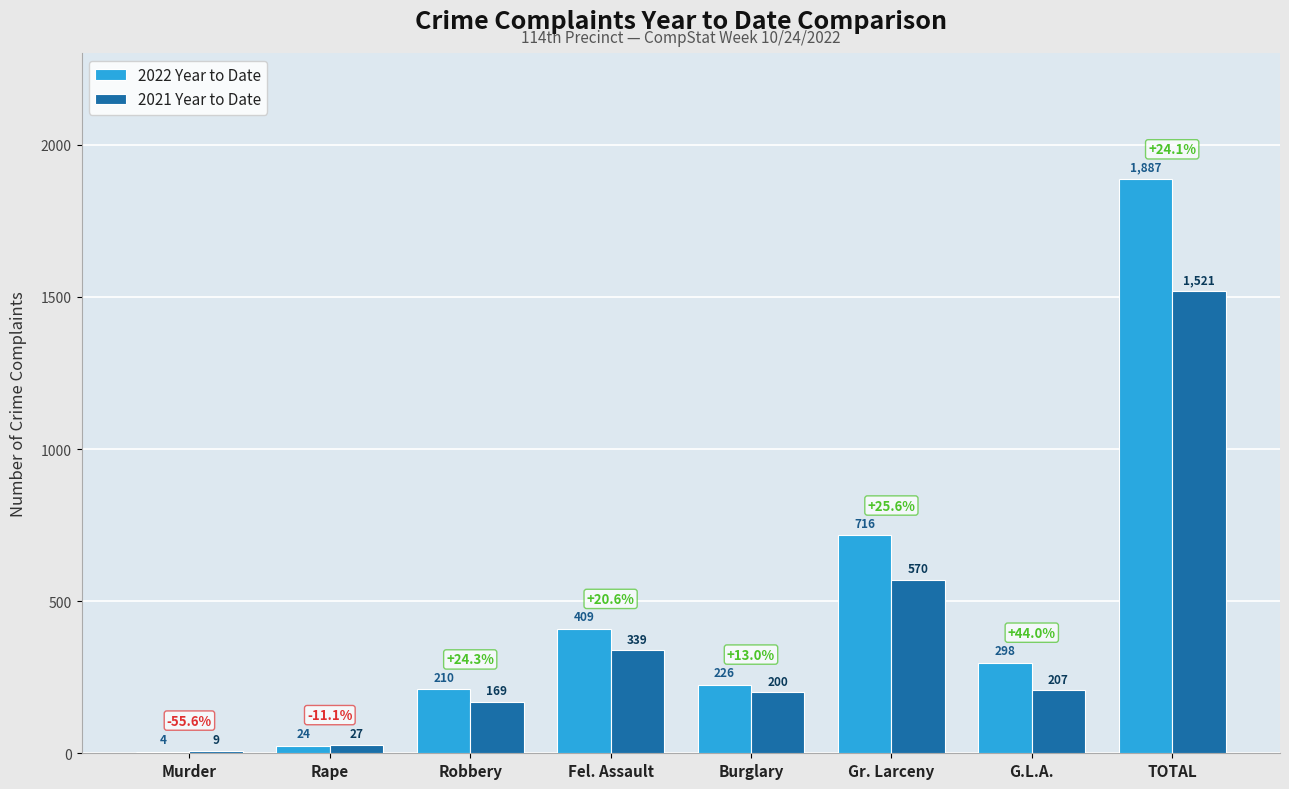

Where does the 2021 Year to Date series first go above 207?

Fel. Assault